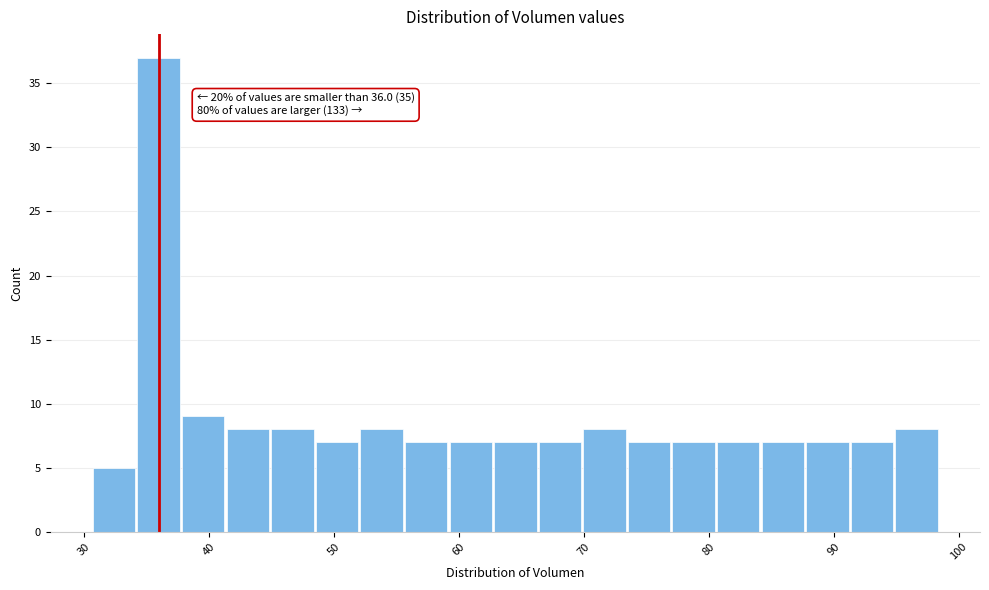

Read against the x-axis, roughly where is the centre of the tallest bar?

36